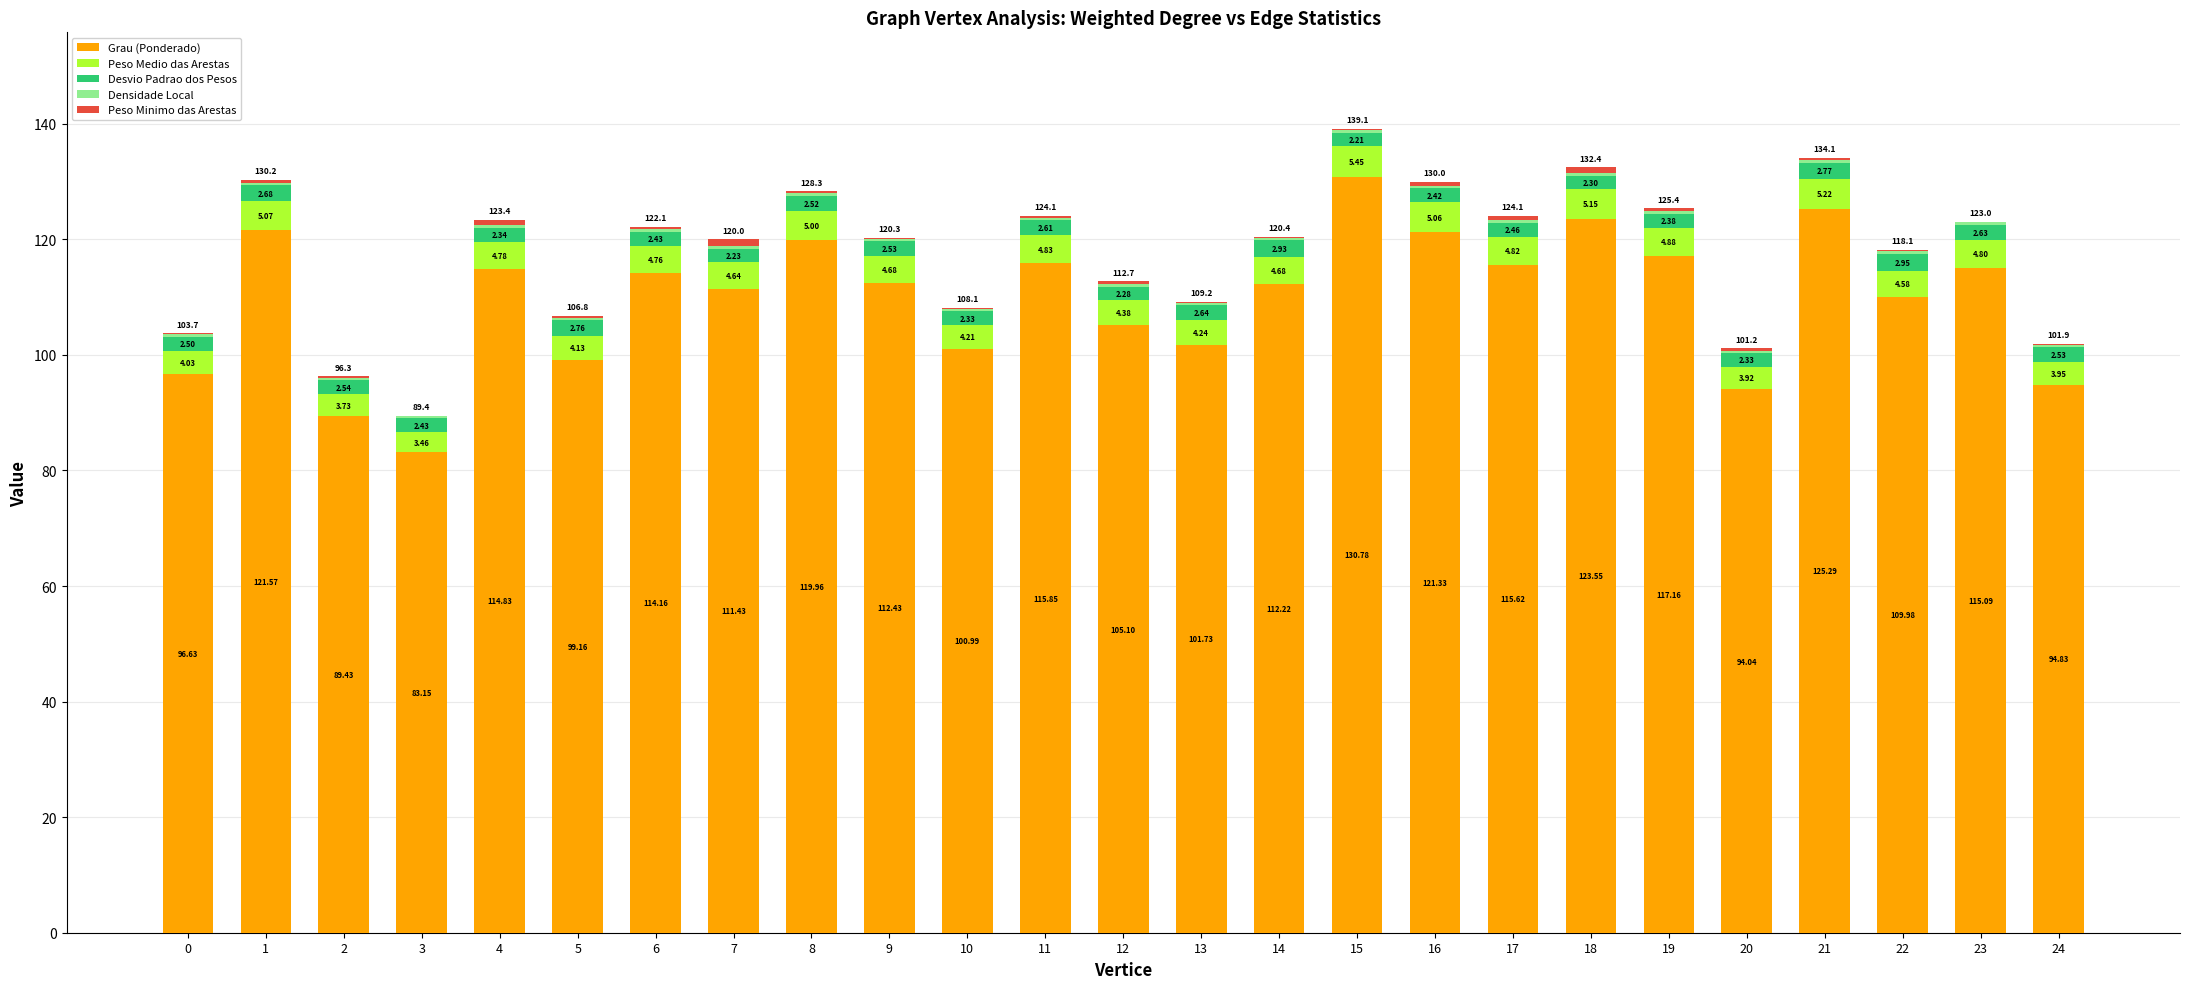

What is the total value across all series at 8?

128.3